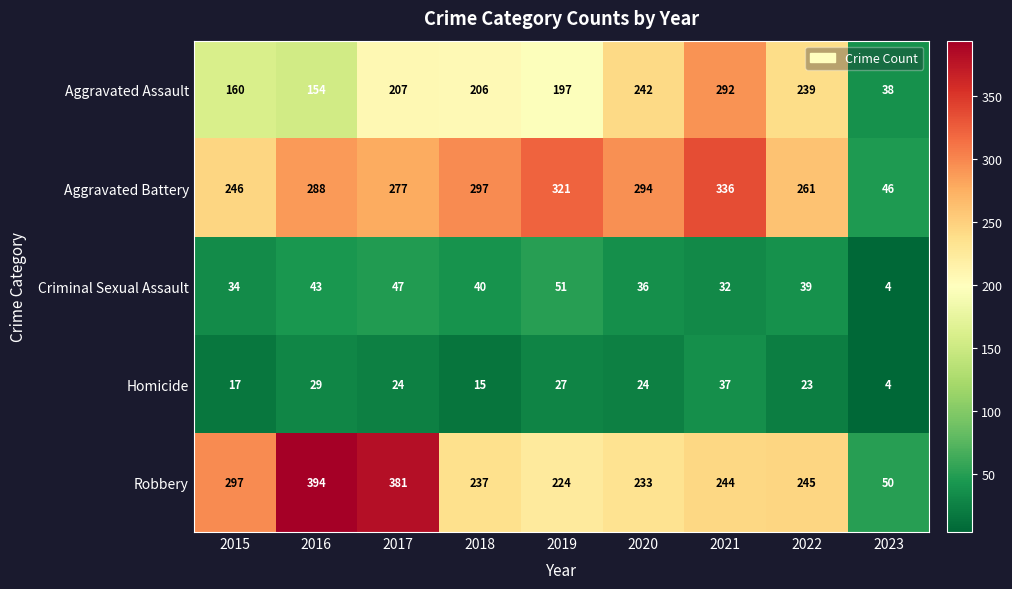

Which series has the largest total across all categories?

Aggravated Battery